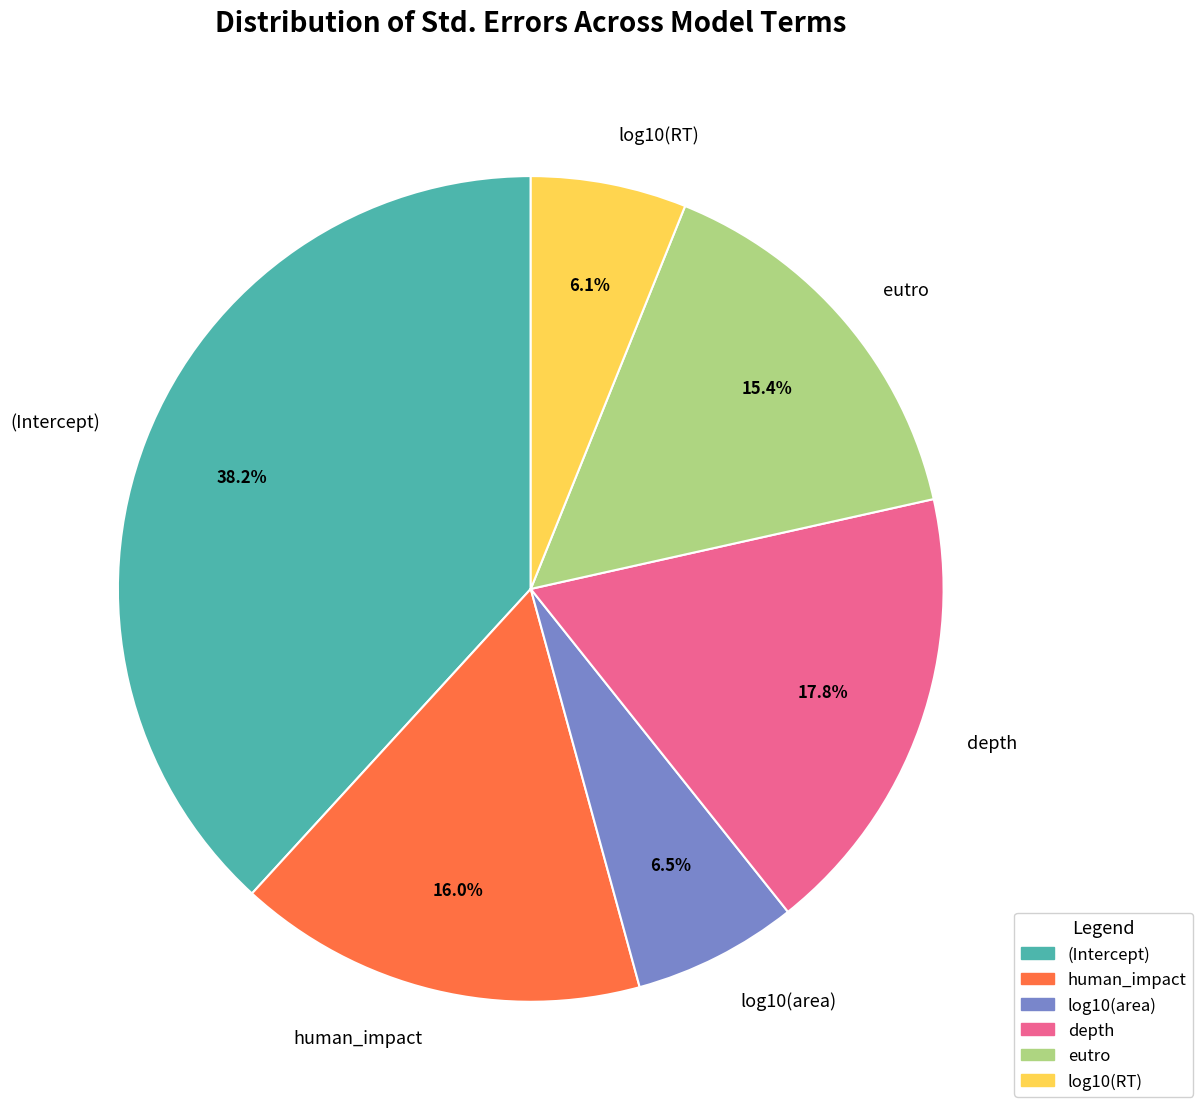

Is it true that eutro is 3% of the pie?

False